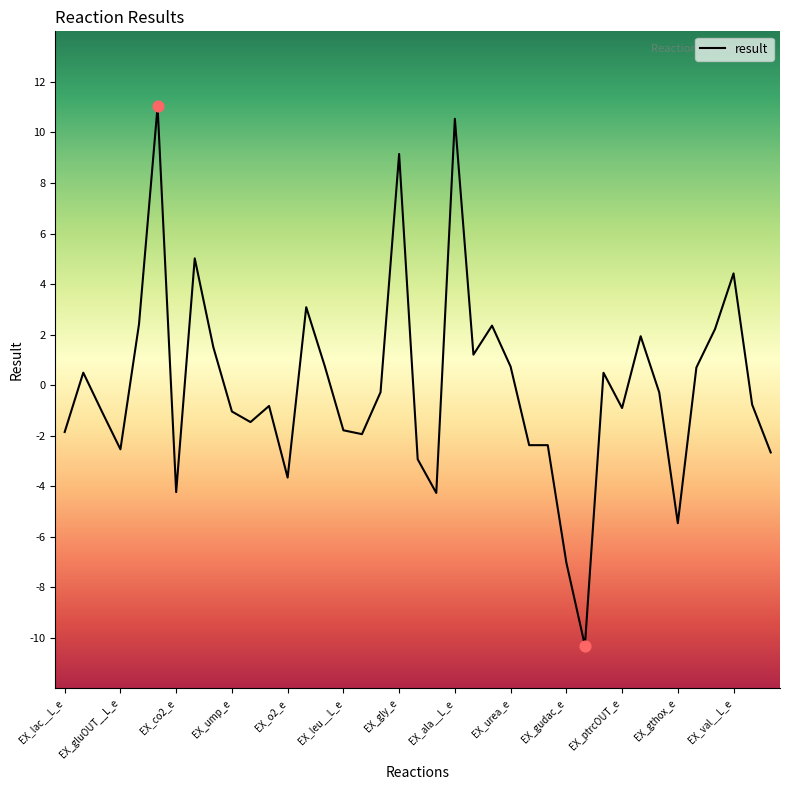

What is the minimum value shown in the chart?

-10.3